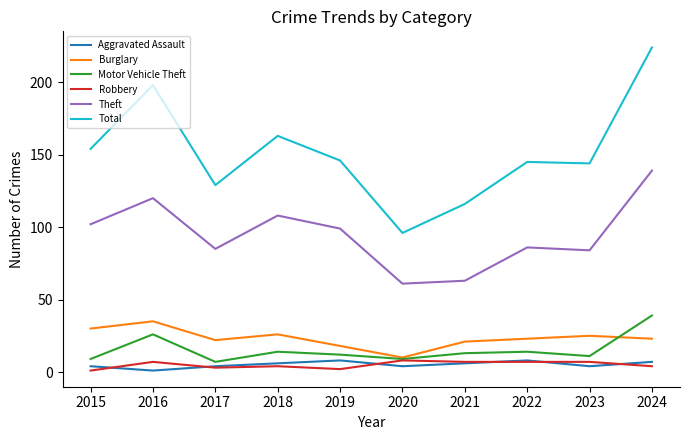

The Total series shows 43 at 2022. True or false?

False